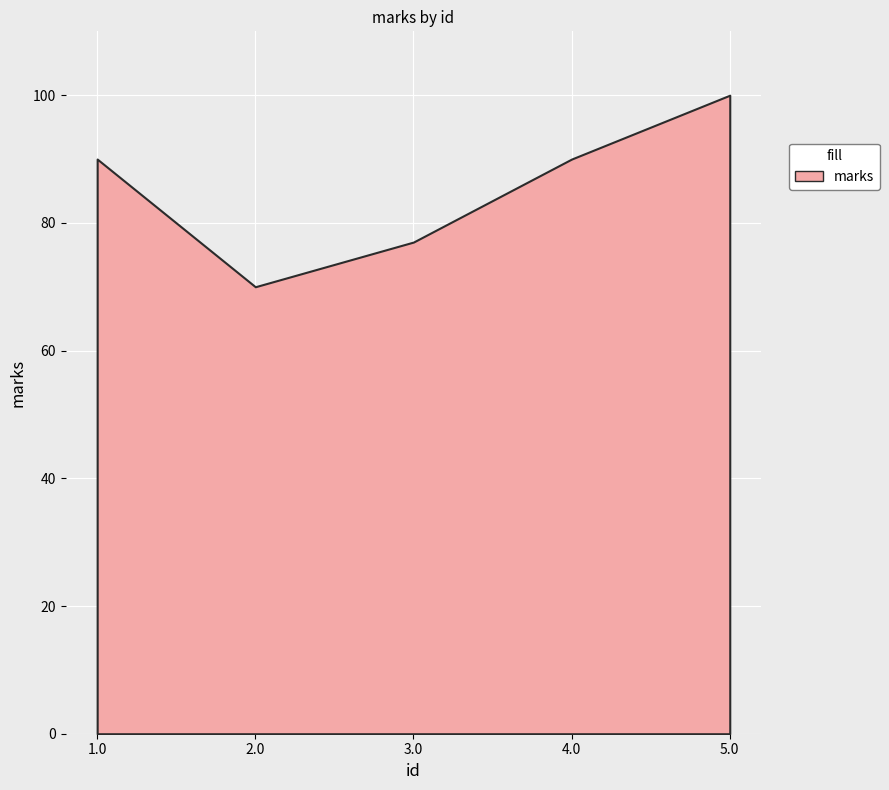

Reading left to right, list all the values displayed in this chart.

90	70	77	90	100